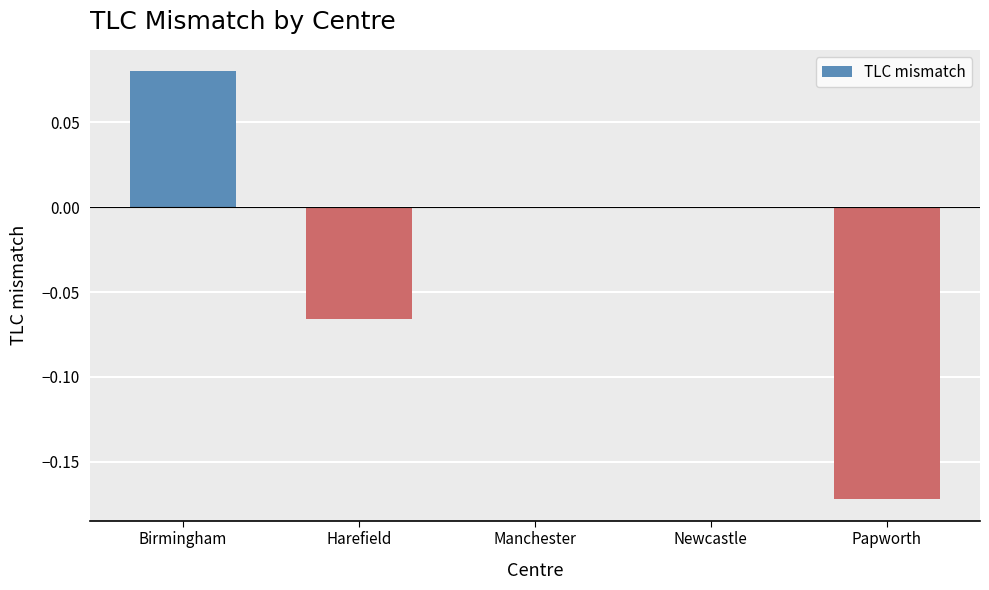

Count the values in the range 0 to 1.

3